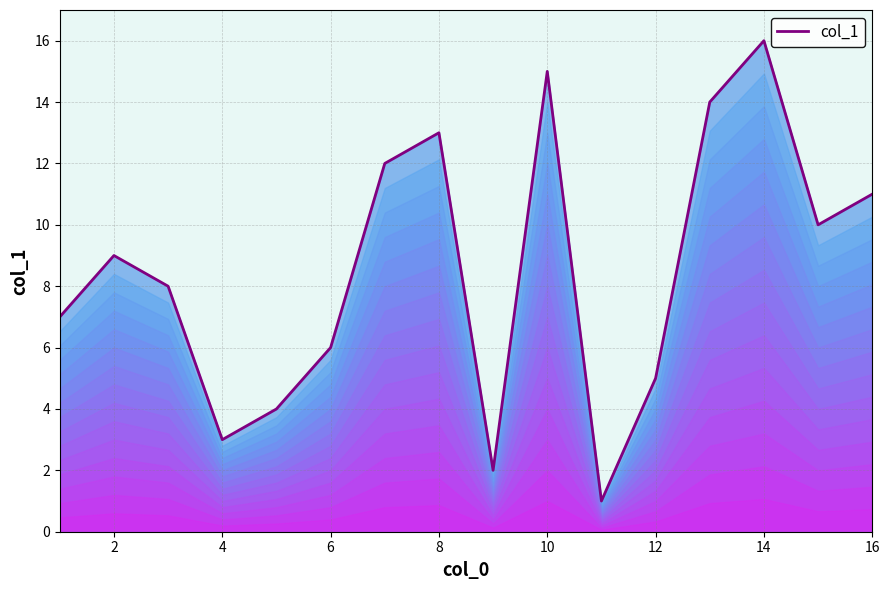

Which label corresponds to the largest value in the chart?

14